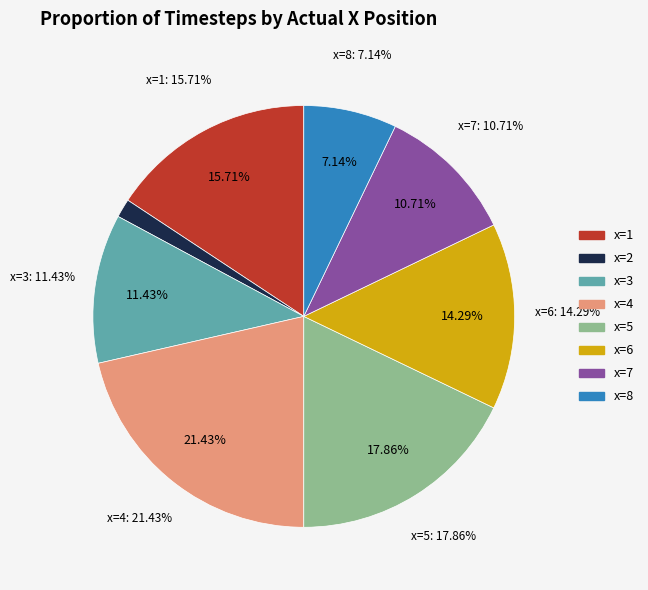

How many slices are in this pie chart?

8